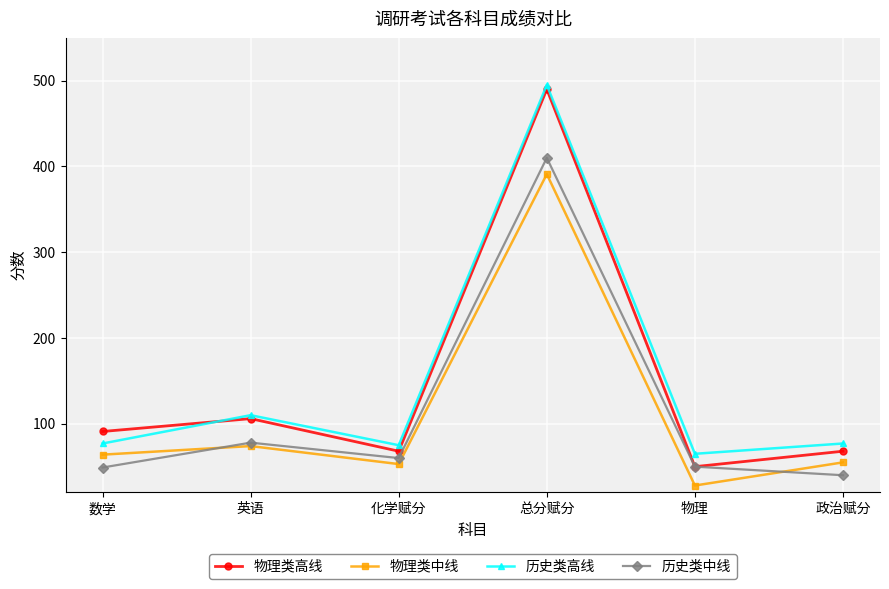

What are all the series names shown in the legend?

物理类高线, 物理类中线, 历史类高线, 历史类中线